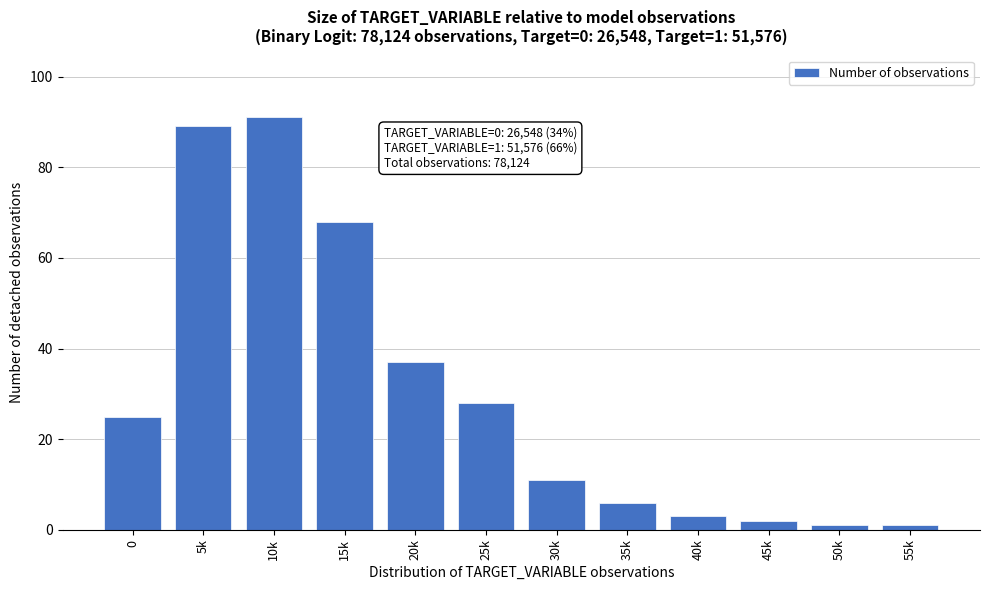

Reading right to left, list all the values displayed in this chart.

1	1	2	3	6	11	28	37	68	91	89	25